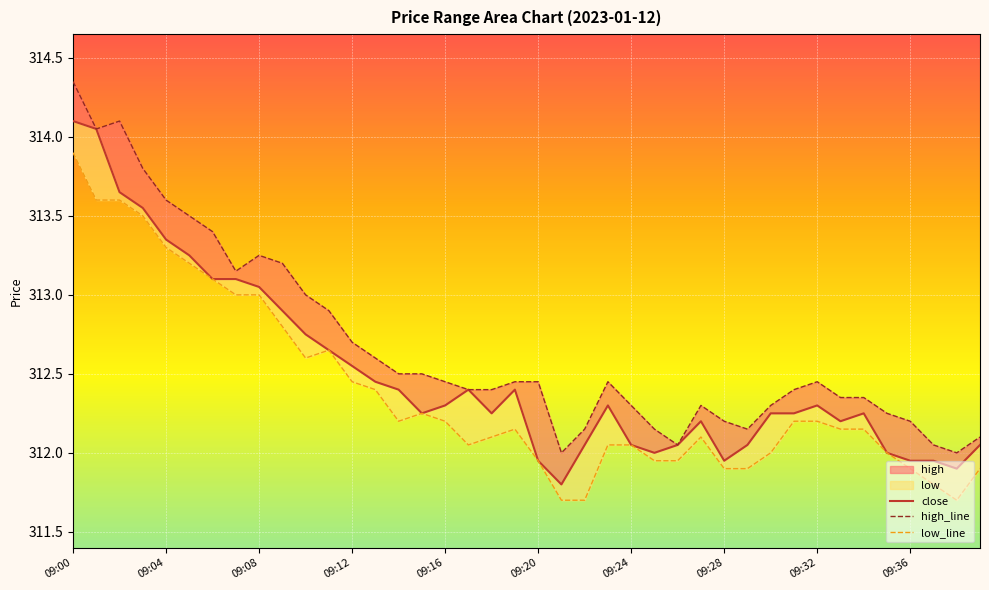

Reading left to right, what are all the values shown in this chart?

close: 314.1	314.1	313.6	313.6	313.4	313.2	313.1	313.1	313.1	312.9	312.8	312.6	312.6	312.4	312.4	312.2	312.3	312.4	312.2	312.4	311.9	311.8	312.1	312.3	312.1	312.0	312.1	312.2	311.9	312.1	312.2	312.2	312.3	312.2	312.2	312.0	311.9	311.9	311.9	312.1
high_line: 314.4	314.1	314.1	313.8	313.6	313.5	313.4	313.1	313.2	313.2	313.0	312.9	312.7	312.6	312.5	312.5	312.4	312.4	312.4	312.4	312.4	312.0	312.1	312.4	312.3	312.1	312.1	312.3	312.2	312.1	312.3	312.4	312.4	312.4	312.4	312.2	312.2	312.1	312.0	312.1
low_line: 313.9	313.6	313.6	313.5	313.3	313.2	313.1	313.0	313.0	312.8	312.6	312.6	312.4	312.4	312.2	312.2	312.2	312.1	312.1	312.1	311.9	311.7	311.7	312.1	312.1	311.9	311.9	312.1	311.9	311.9	312.0	312.2	312.2	312.1	312.1	312.0	311.9	311.8	311.7	311.9